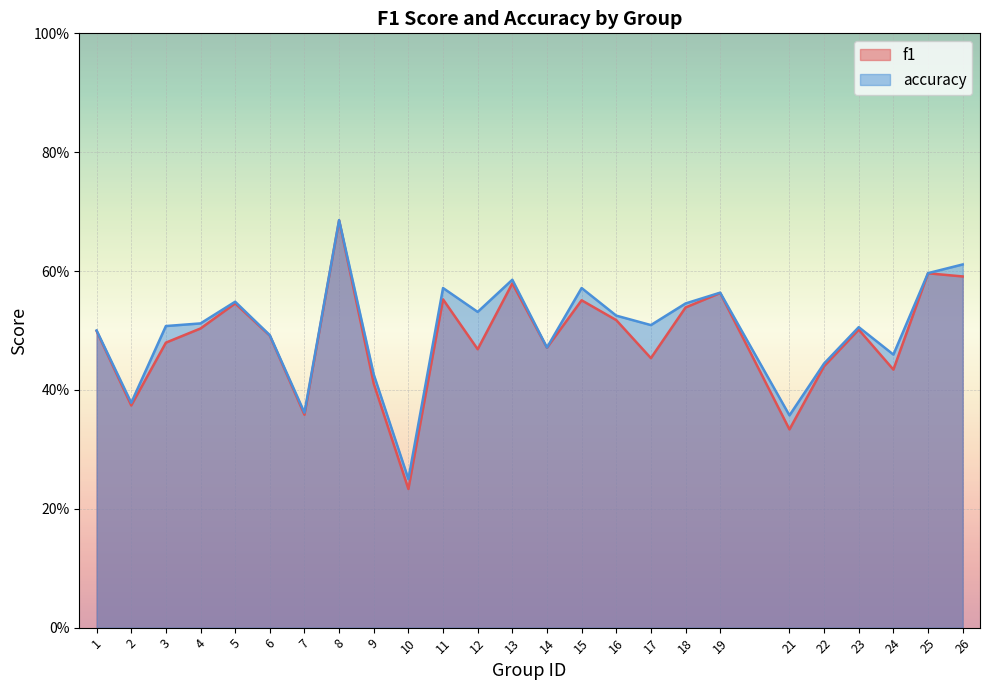

Where is the first local minimum for f1?

2